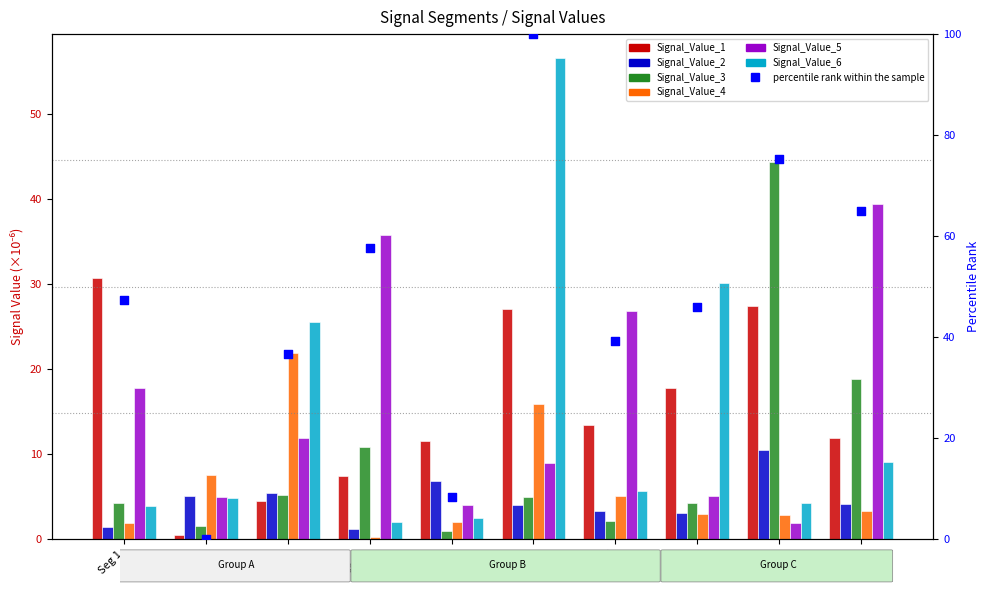

At which category is the sum across all series the highest?

Seg 6